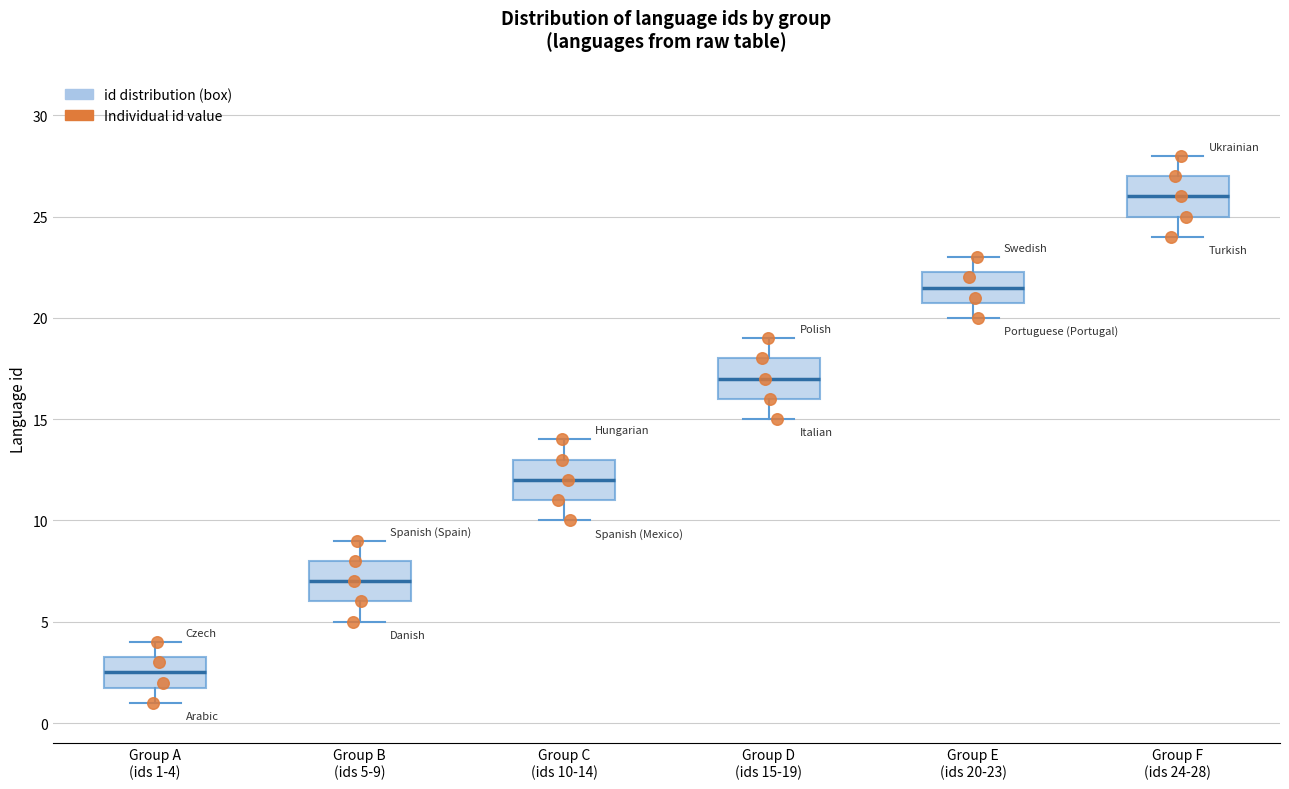

Reading left to right, read every box against the y-axis: the position of its median line, the range the box covers, and the ends of its whiskers. The values are not printed on the chart, so give them approximately, as read against the axis.

Group A (ids 1-4): median 2.5, box 2.0 to 3.5, whiskers 1.0 to 4.0
Group B (ids 5-9): median 7.0, box 6.0 to 8.0, whiskers 5.0 to 9.0
Group C (ids 10-14): median 12.0, box 11.0 to 13.0, whiskers 10.0 to 14.0
Group D (ids 15-19): median 17.0, box 16.0 to 18.0, whiskers 15.0 to 19.0
Group E (ids 20-23): median 21.5, box 21.0 to 22.5, whiskers 20.0 to 23.0
Group F (ids 24-28): median 26.0, box 25.0 to 27.0, whiskers 24.0 to 28.0